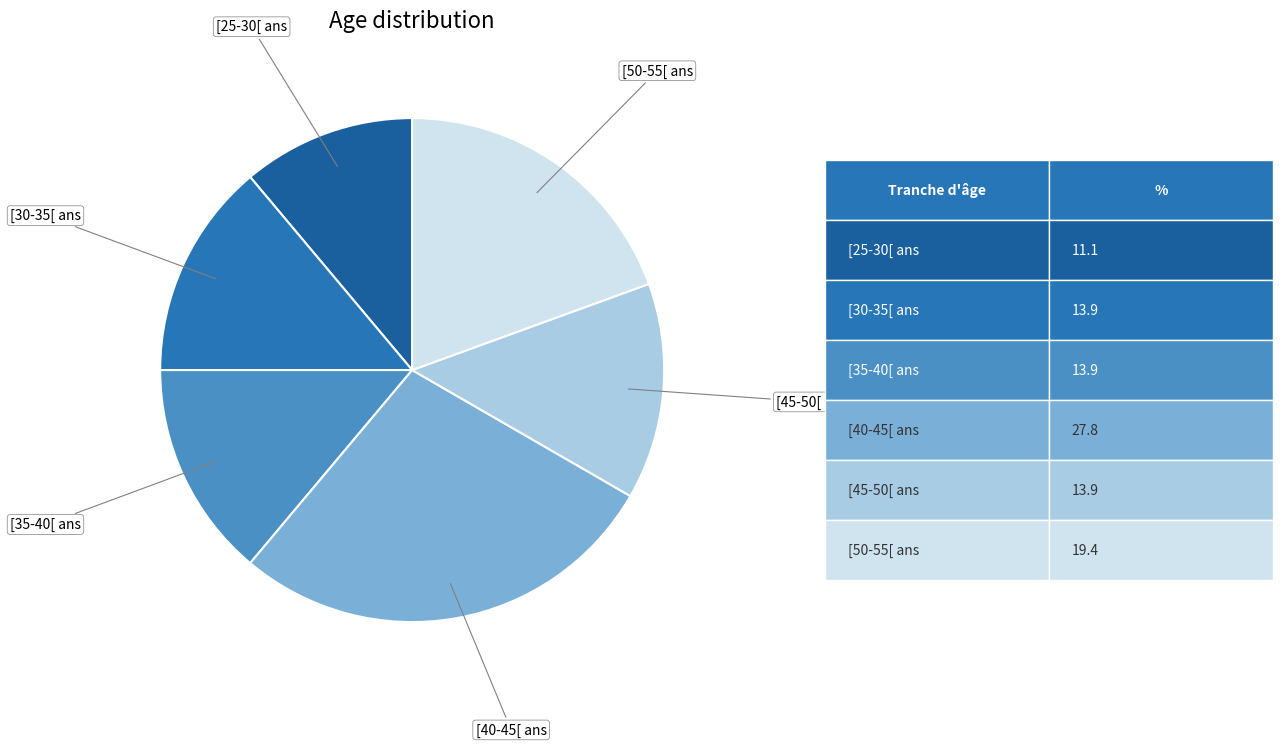

How many slices are in this pie chart?

6